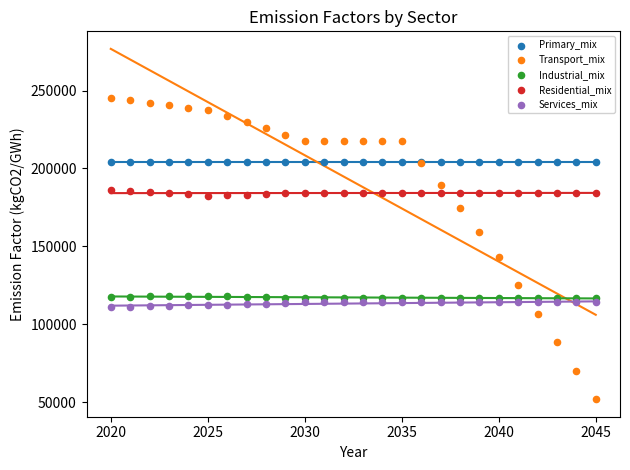

What is the X range (max minus min) for the scatter plot?

25.0